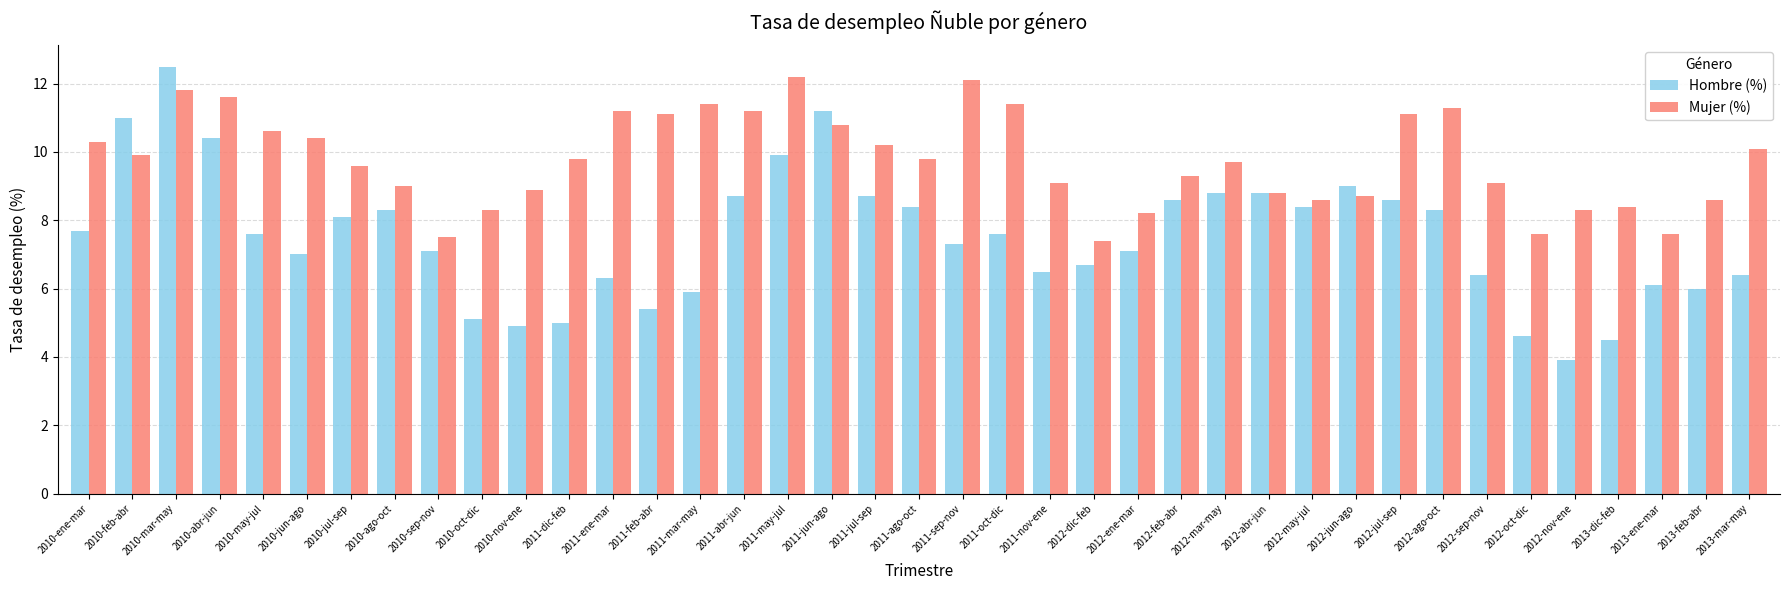

Reading left to right, transcribe all the data shown in this chart.

Hombre (%): 7.7	11.0	12.5	10.4	7.6	7.0	8.1	8.3	7.1	5.1	4.9	5.0	6.3	5.4	5.9	8.7	9.9	11.2	8.7	8.4	7.3	7.6	6.5	6.7	7.1	8.6	8.8	8.8	8.4	9.0	8.6	8.3	6.4	4.6	3.9	4.5	6.1	6.0	6.4
Mujer (%): 10.3	9.9	11.8	11.6	10.6	10.4	9.6	9.0	7.5	8.3	8.9	9.8	11.2	11.1	11.4	11.2	12.2	10.8	10.2	9.8	12.1	11.4	9.1	7.4	8.2	9.3	9.7	8.8	8.6	8.7	11.1	11.3	9.1	7.6	8.3	8.4	7.6	8.6	10.1